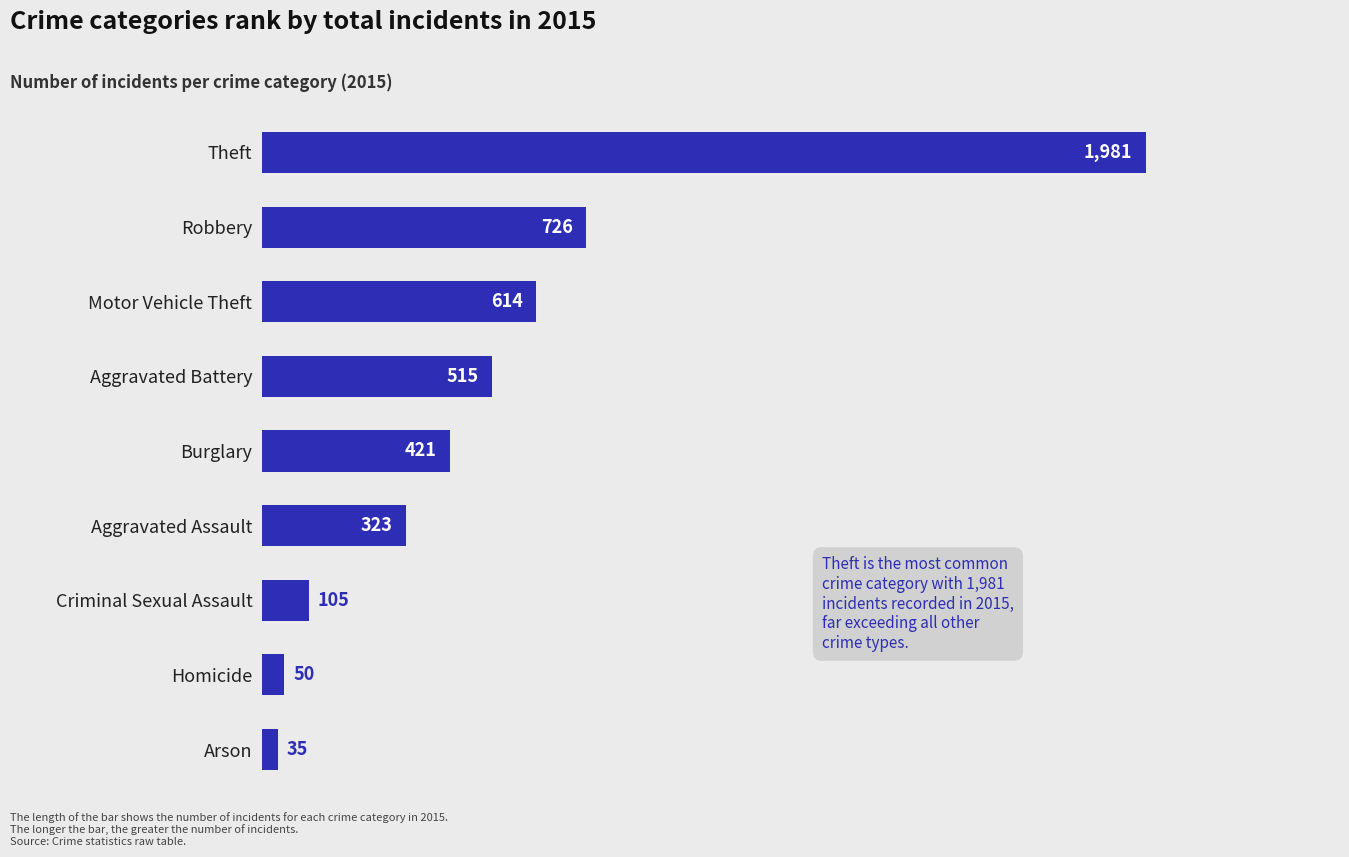

What is the label of the 8th bar from the top?

Homicide